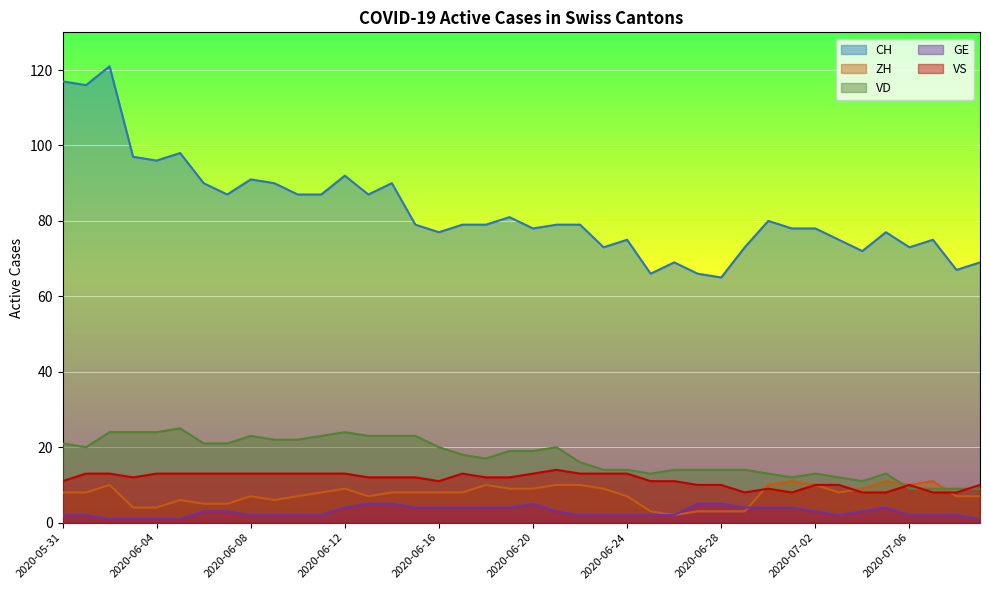

Between 2020-06-10 and 2020-06-08, which is larger?

2020-06-08